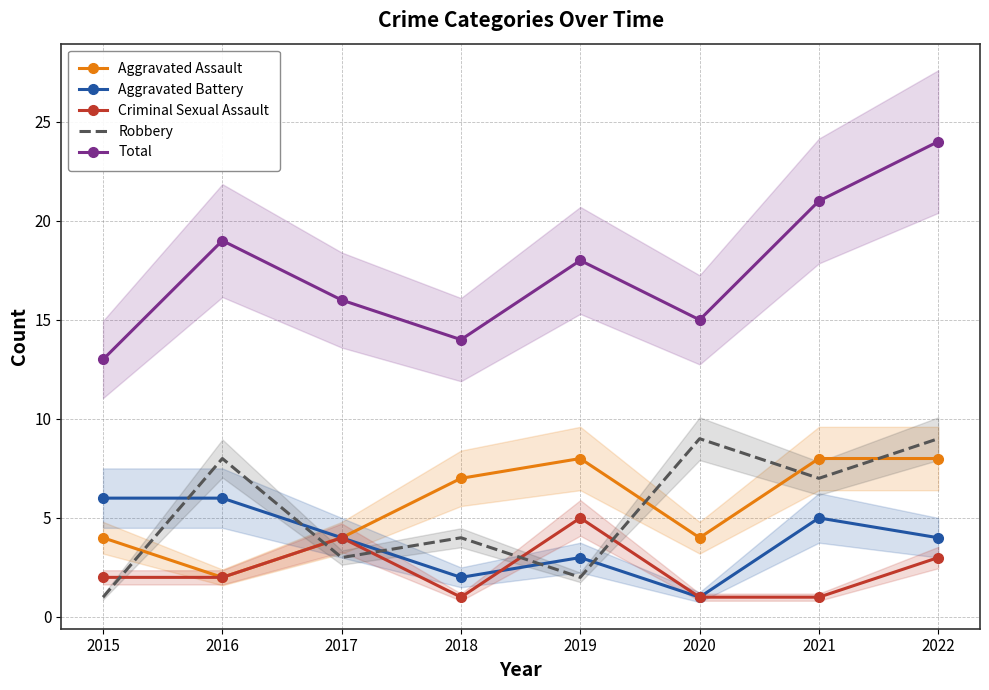

How many values in the Aggravated Assault series exceed 7?

3